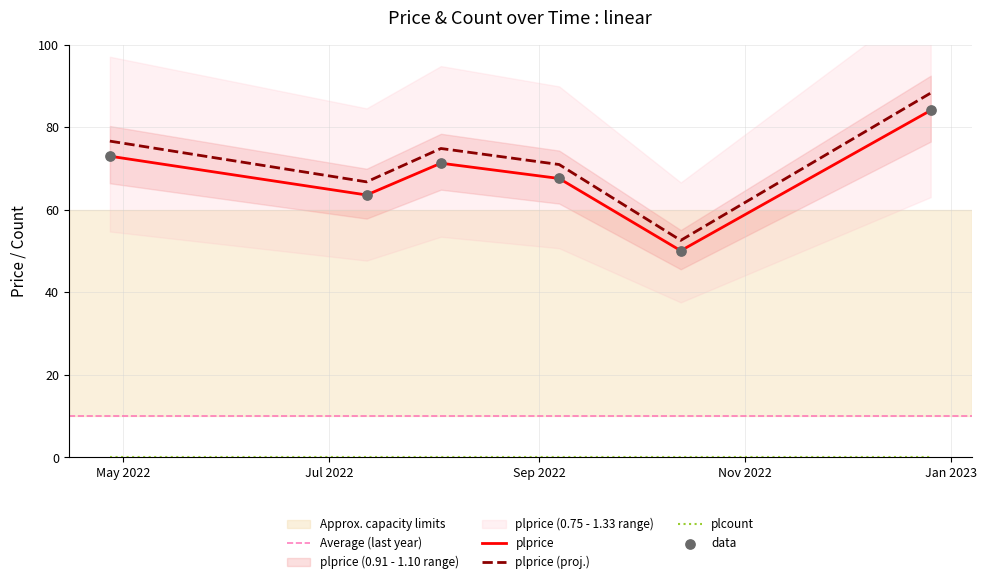

Which has a higher value, 2022-09-07 or 2022-04-27?

2022-04-27